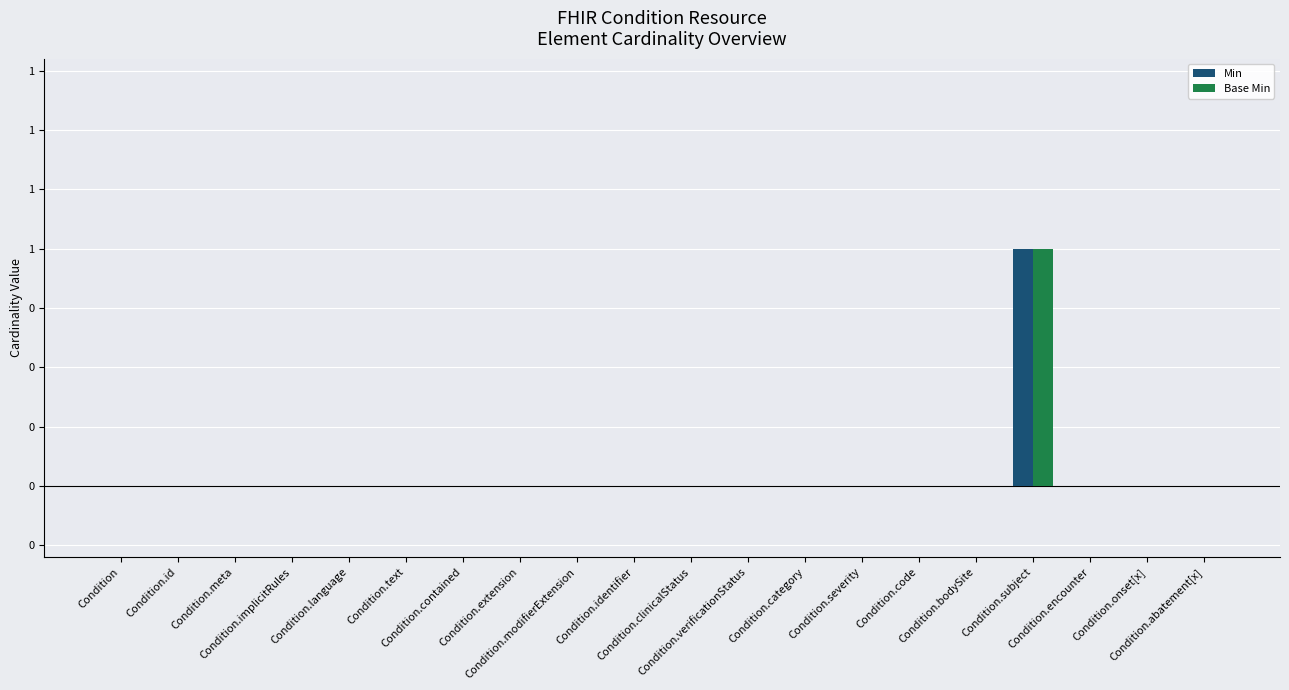

Does the chart contain stacked bars?

No